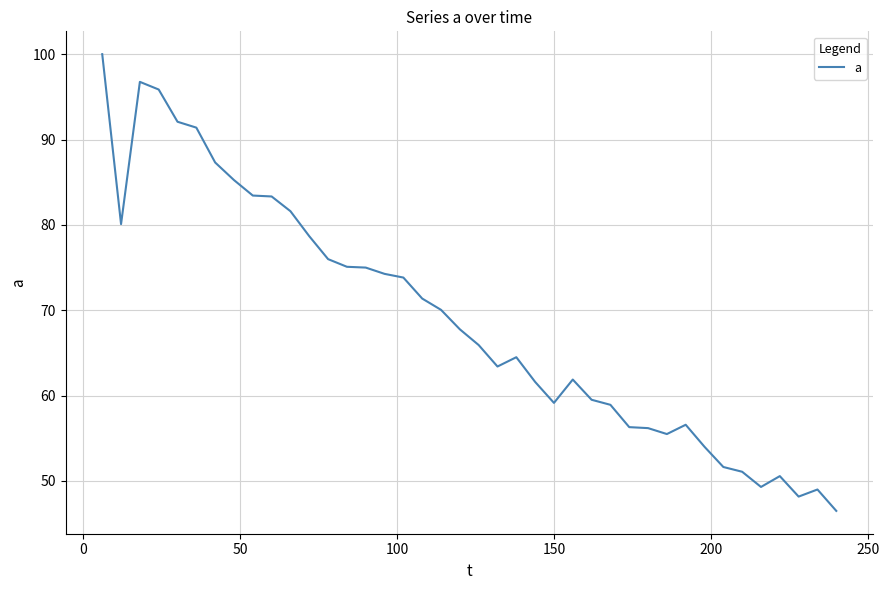

What is the greatest value displayed?

100.0